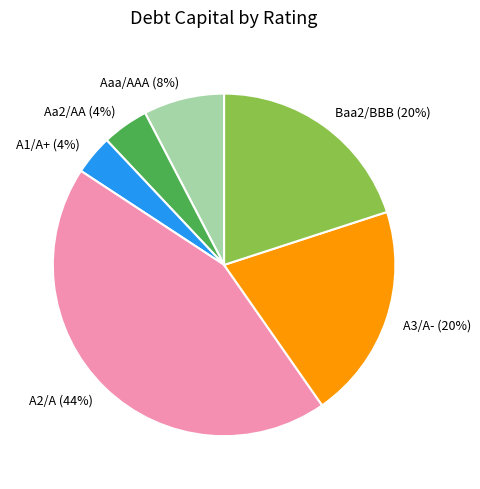

To the nearest percent, what is the difference between the Aa2/AA and A2/A slice percentages?

40%